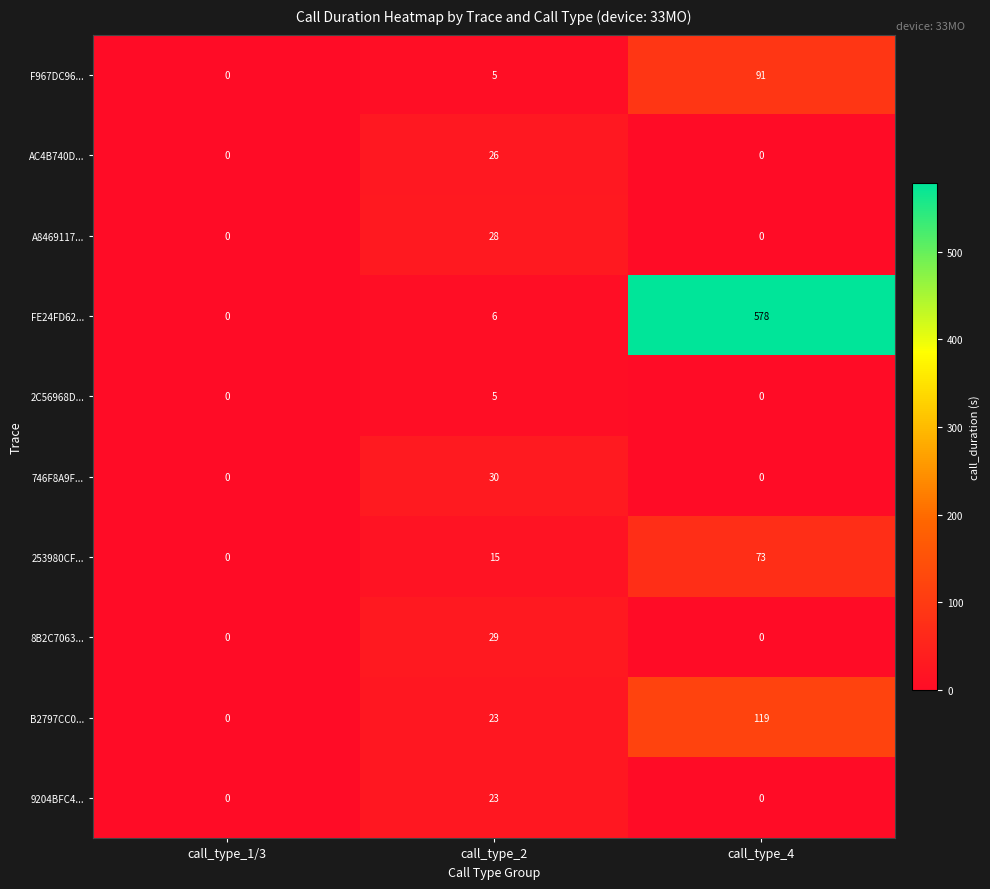

What is the maximum value shown in the chart?

578